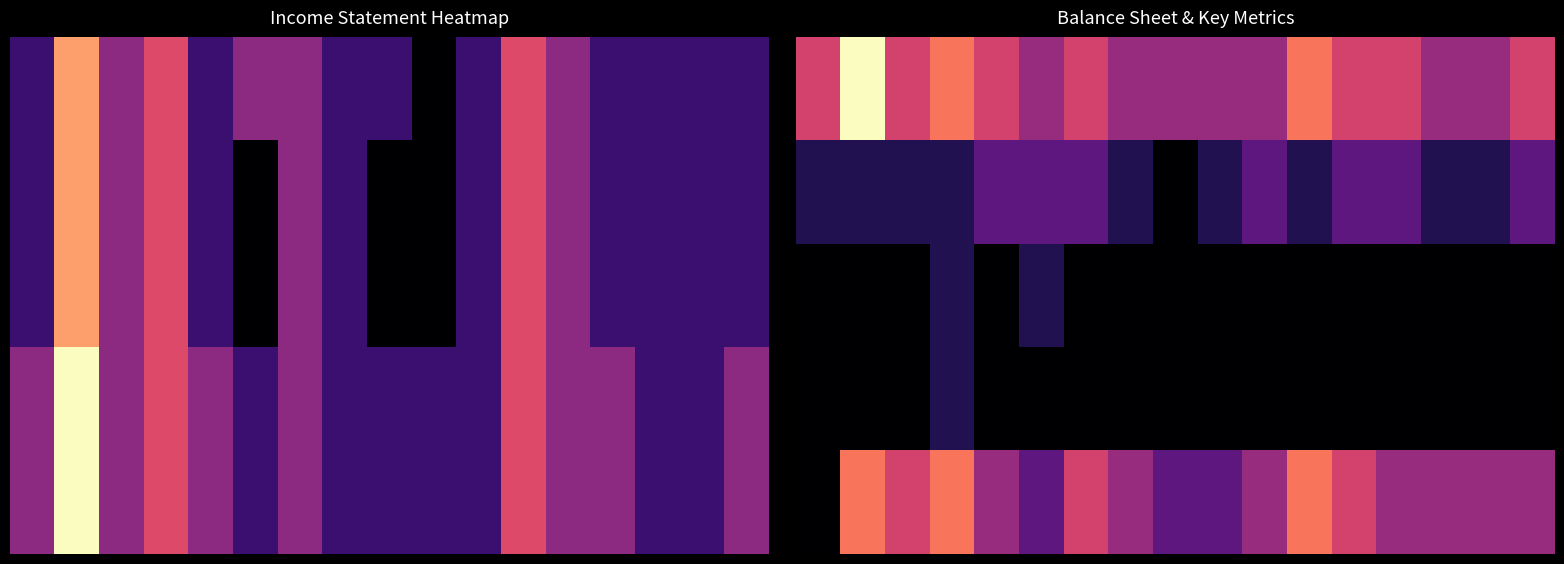

What is the spread (max minus min) of values at 1?

1.0